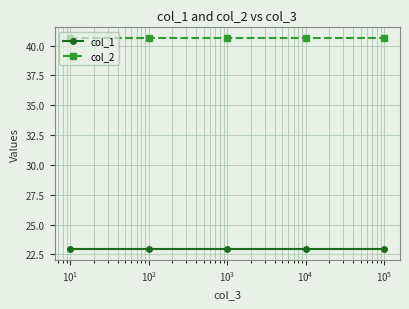

List the series in order of their overall mean, lowest first.

col_1, col_2